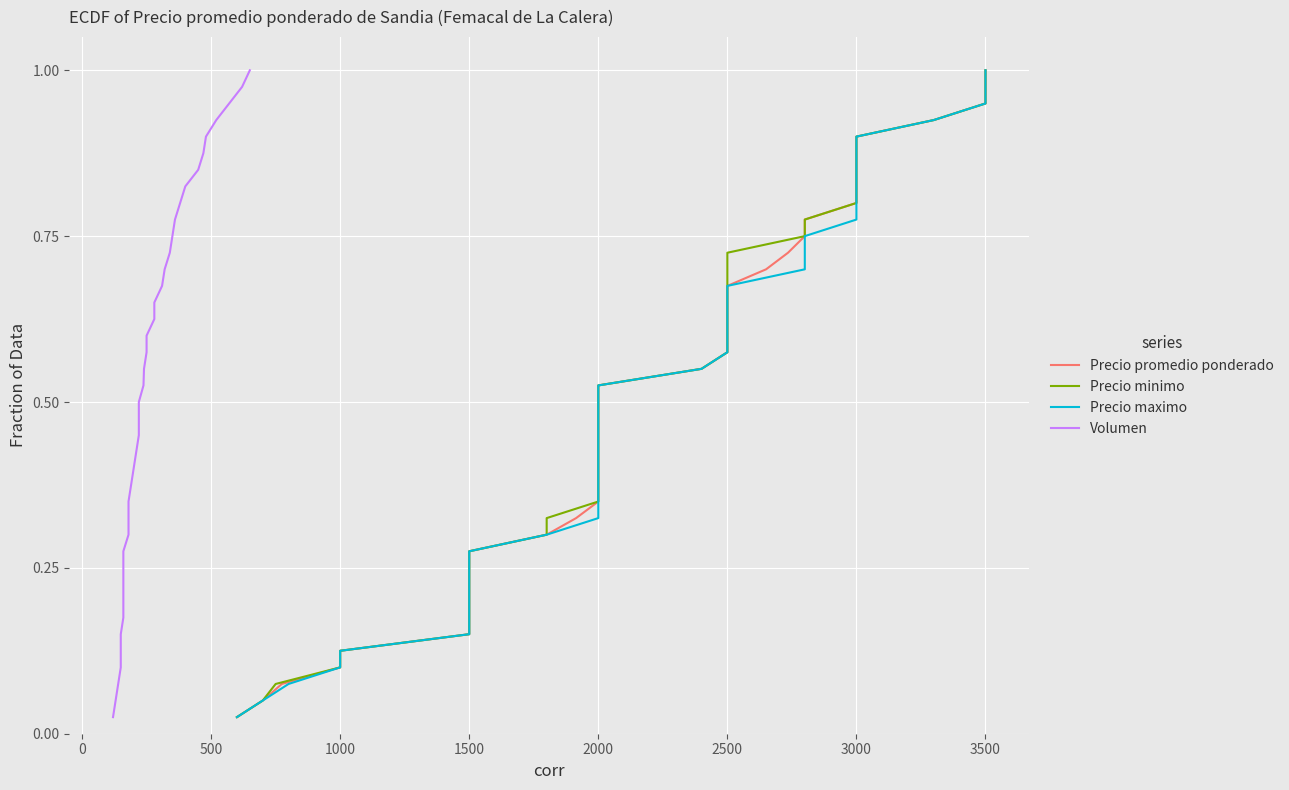

Which has a higher value, 1500 or 2000?

2000